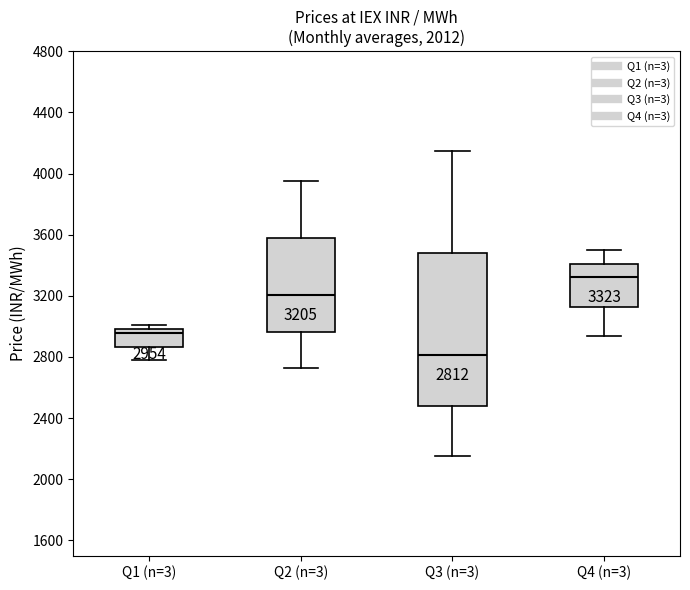

Which box's median line is the highest?

Q4 (n=3)